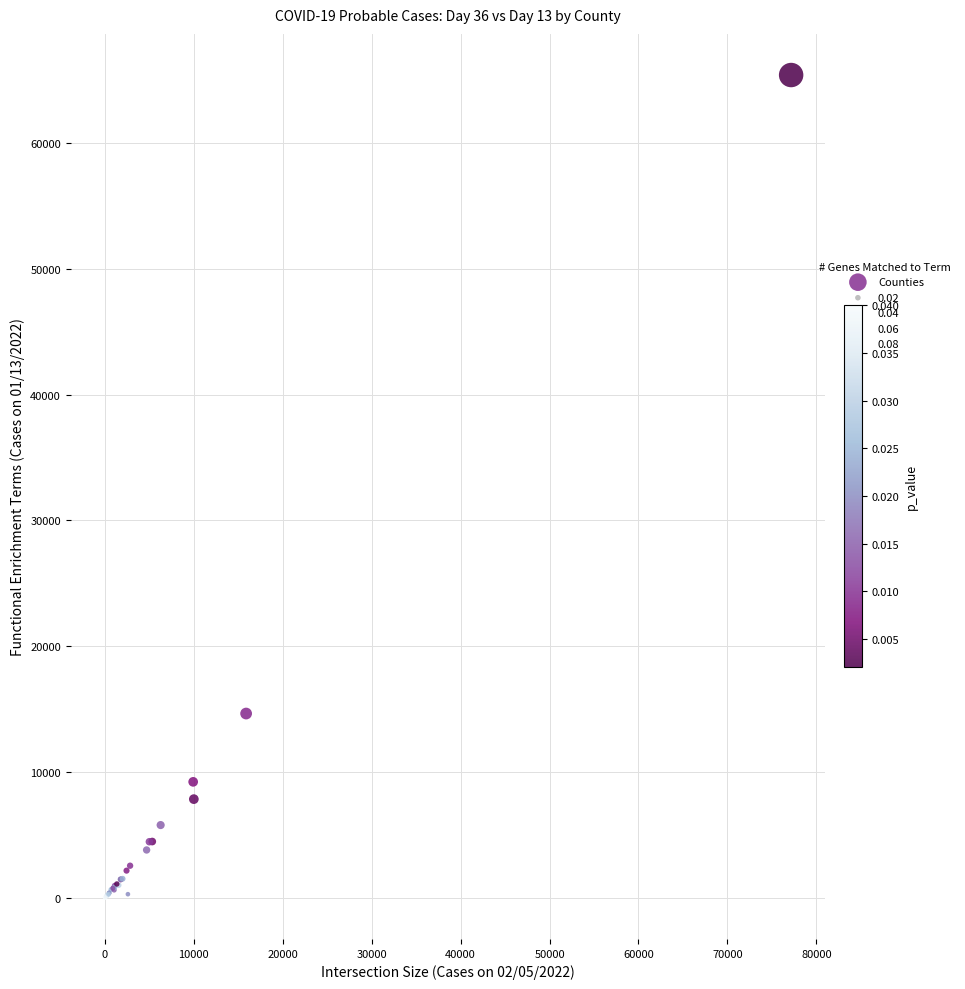

What Y value in the scatter plot is closest to 32699?

14658